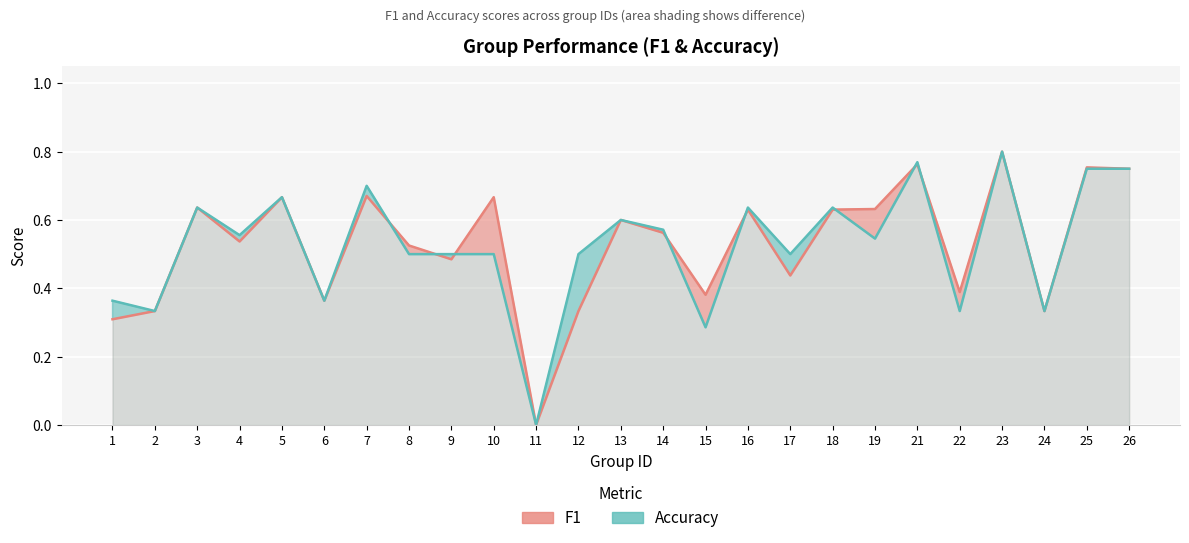

Reading left to right, list all the values displayed in this chart.

f1: 1=0.3	2=0.3	3=0.6	4=0.5	5=0.7	6=0.4	7=0.7	8=0.5	9=0.5	10=0.7	11=0.0	12=0.3	13=0.6	14=0.6	15=0.4	16=0.6	17=0.4	18=0.6	19=0.6	21=0.8	22=0.4	23=0.8	24=0.3	25=0.8	26=0.8
accuracy: 1=0.4	2=0.3	3=0.6	4=0.6	5=0.7	6=0.4	7=0.7	8=0.5	9=0.5	10=0.5	11=0.0	12=0.5	13=0.6	14=0.6	15=0.3	16=0.6	17=0.5	18=0.6	19=0.5	21=0.8	22=0.3	23=0.8	24=0.3	25=0.8	26=0.8